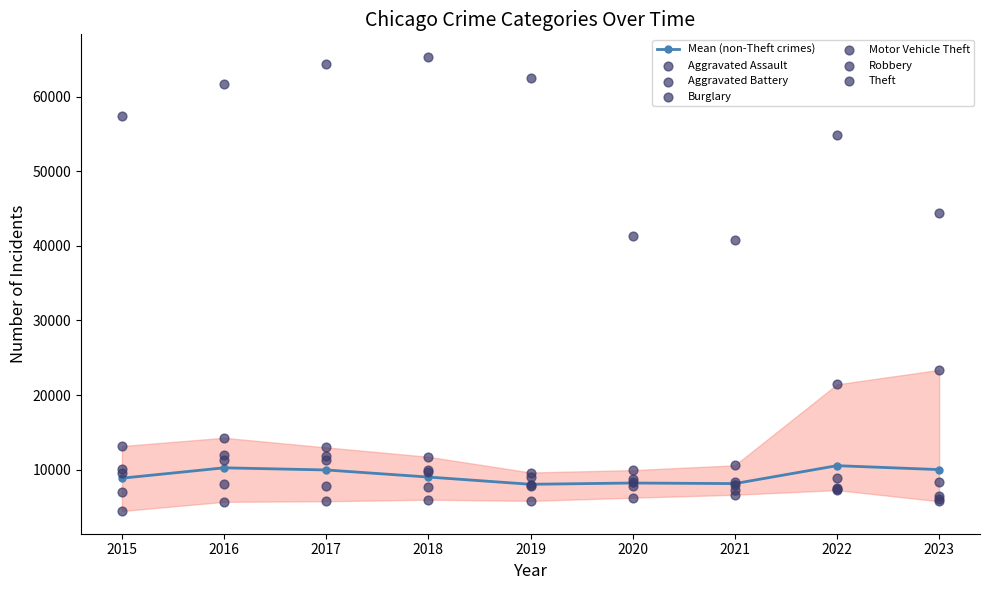

What is the value of the Mean (non-Theft crimes) point at the 5th from the left?

8061.6